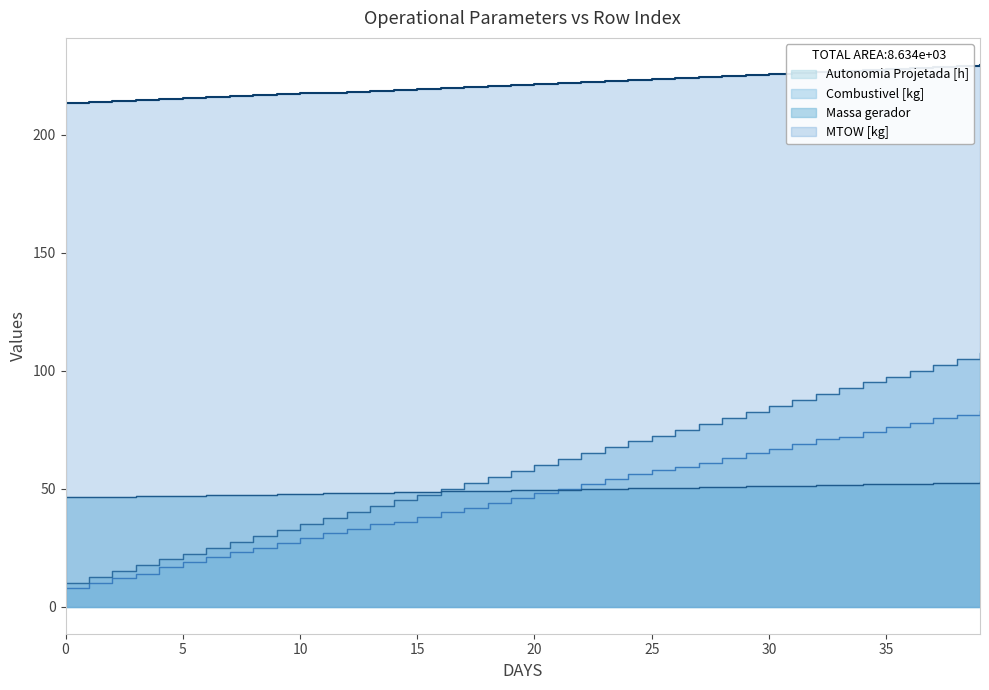

What are all the series names shown in the legend?

Autonomia Projetada [h], MTOW [kg], Combustivel [kg], Massa gerador